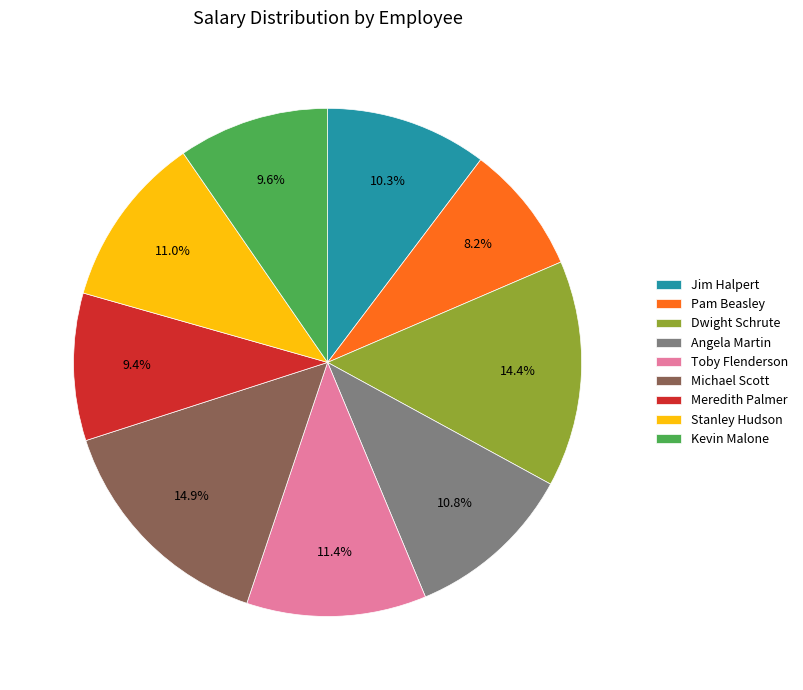

Is there a majority slice in this chart?

No